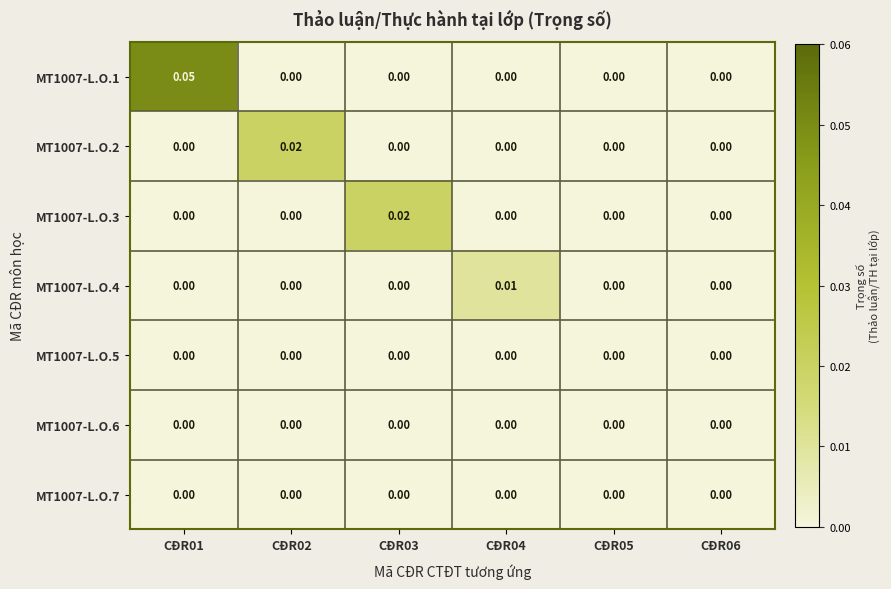

Which series has the largest range (max minus min)?

MT1007-L.O.1